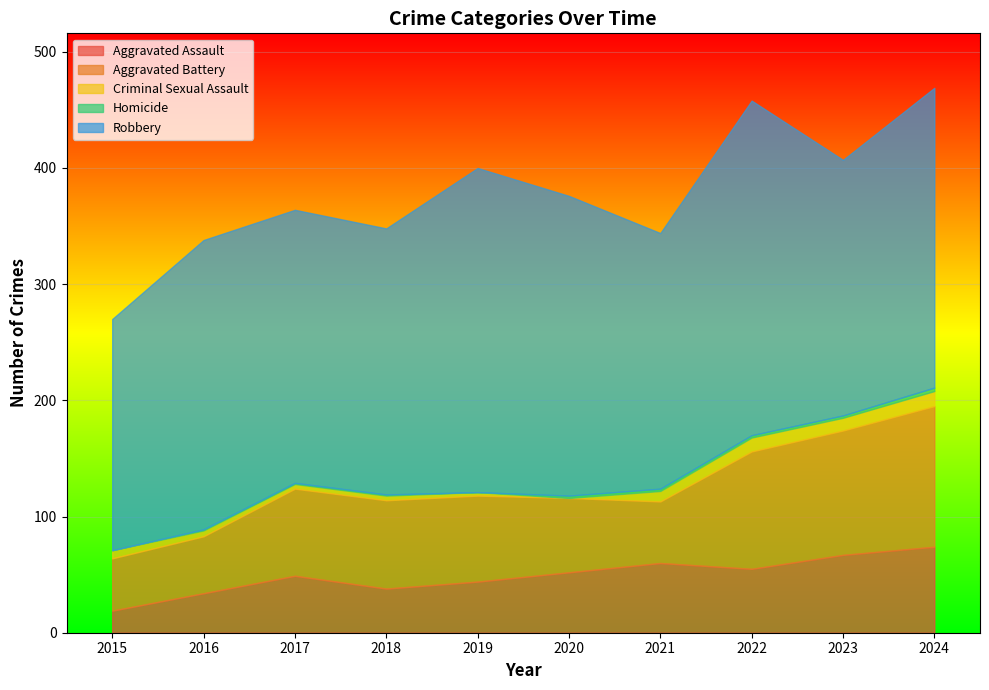

Which category has the lowest value in the Criminal Sexual Assault series?

2020